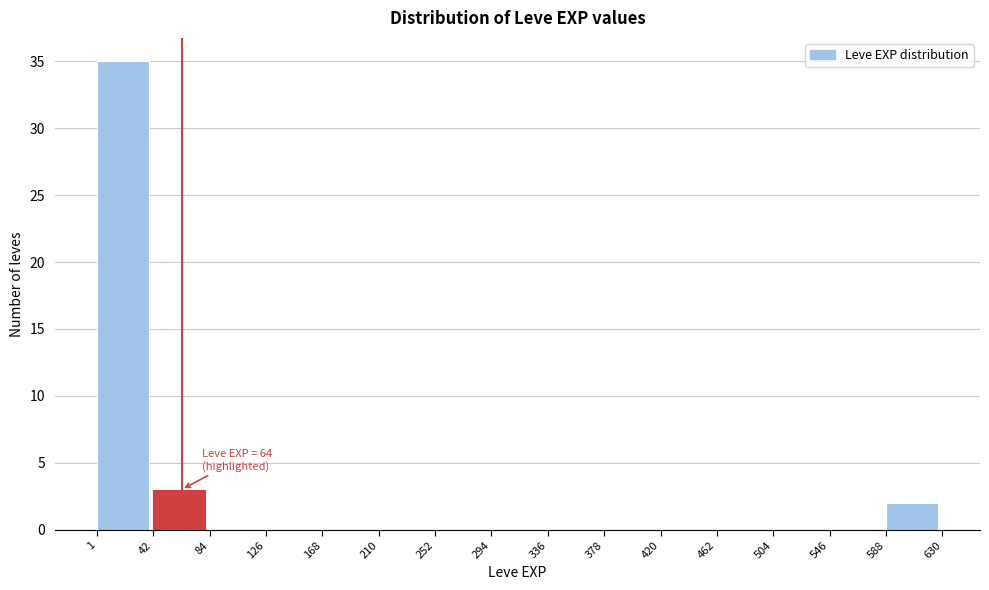

Which range on the x-axis has the tallest bar?

1 to 42